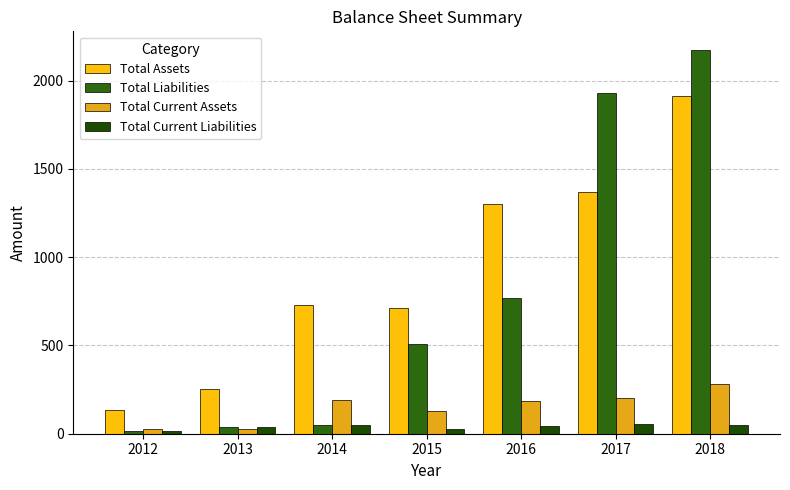

What is the difference between the maximum and minimum values in the Total Assets series?

1779